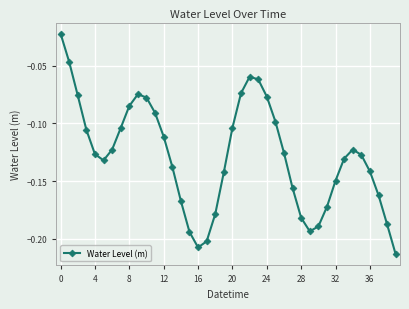

What is the sum of all values?

-5.1